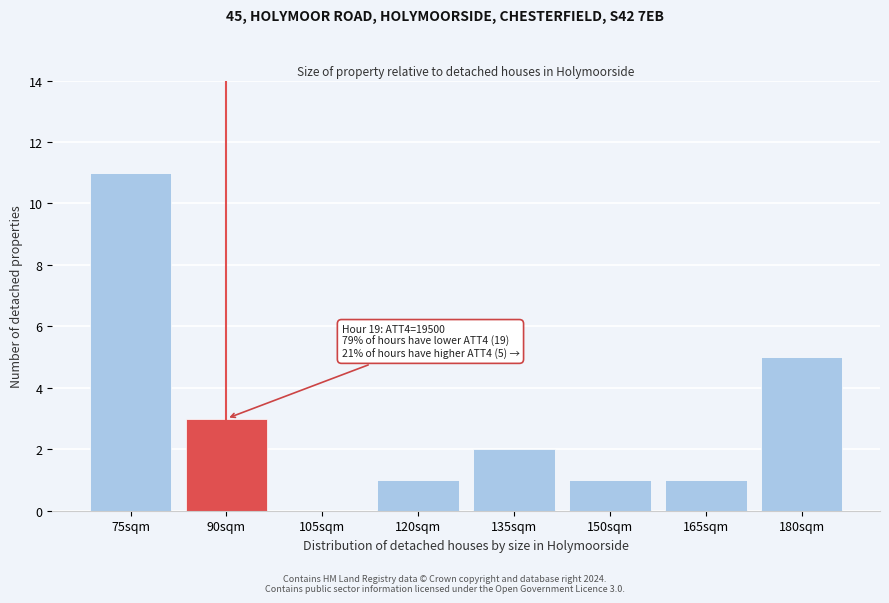

Reading left to right, list all the values displayed in this chart.

75sqm=11	90sqm=3	105sqm=0	120sqm=1	135sqm=2	150sqm=1	165sqm=1	180sqm=5